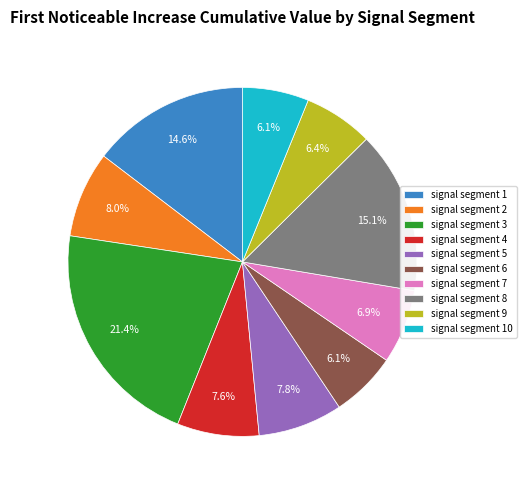

True or false: signal segment 7 accounts for 12% of the total.

False